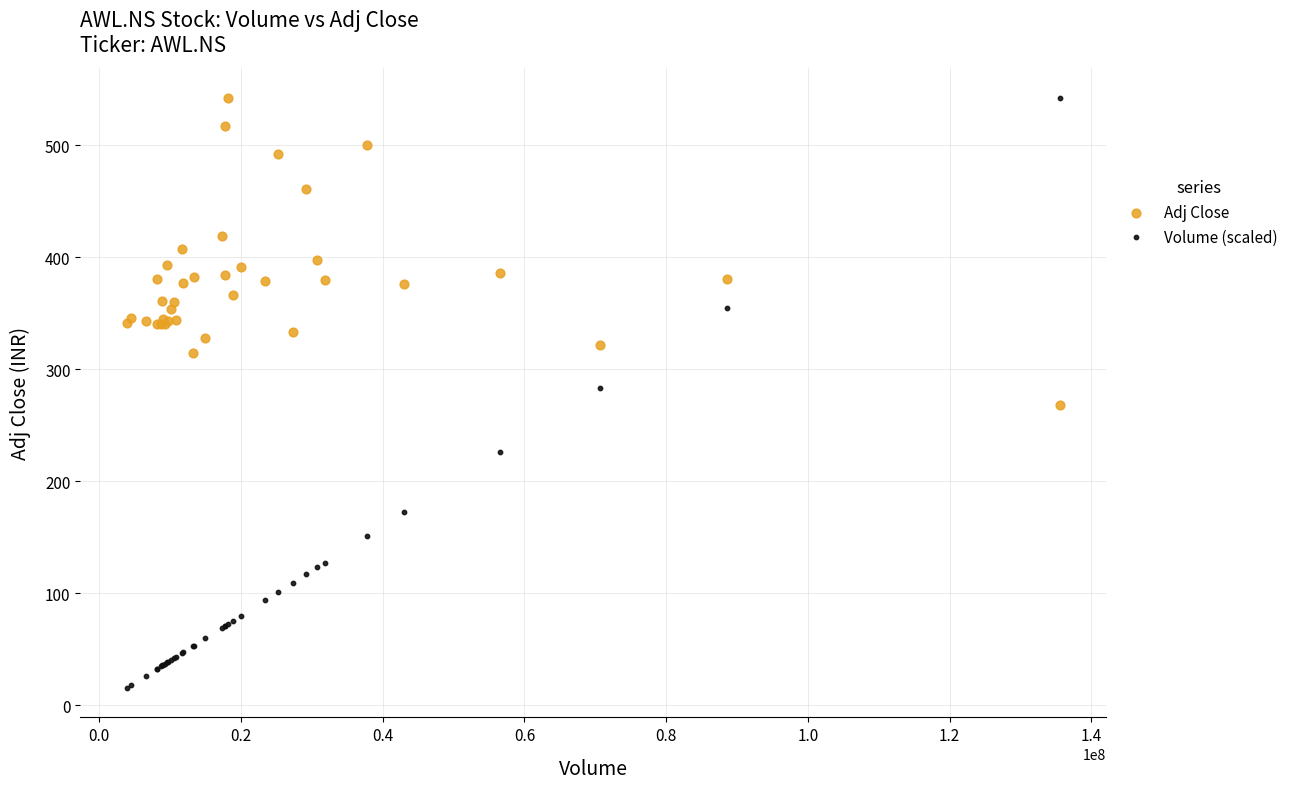

Which series has the widest spread of Y values?

Volume (scaled)